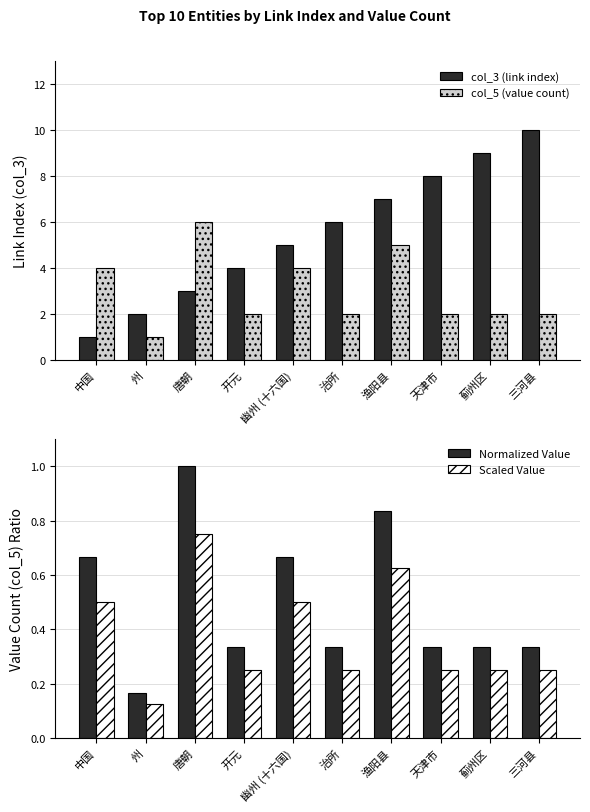

List the labels in order of Normalized Value value, largest first.

唐朝, 渔阳县, 中国, 幽州 (十六国), 开元, 治所, 天津市, 蓟州区, 三河县, 州